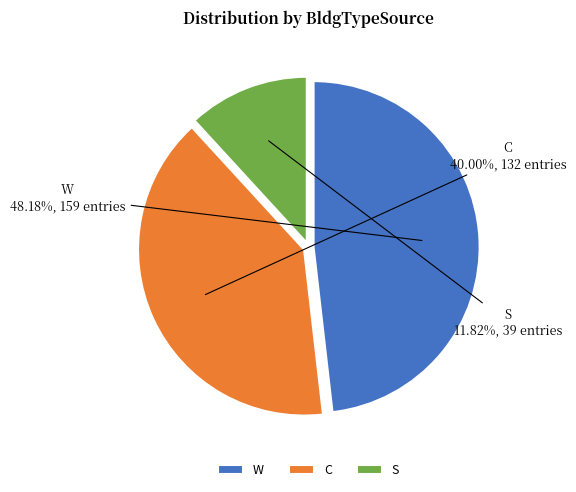

Which slice is the largest?

W